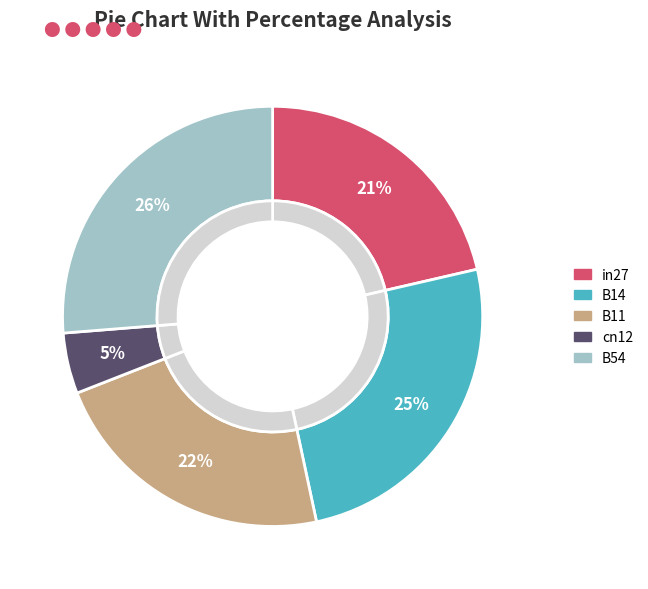

To the nearest percent, what is the difference between the in27 and B54 slice percentages?

5%